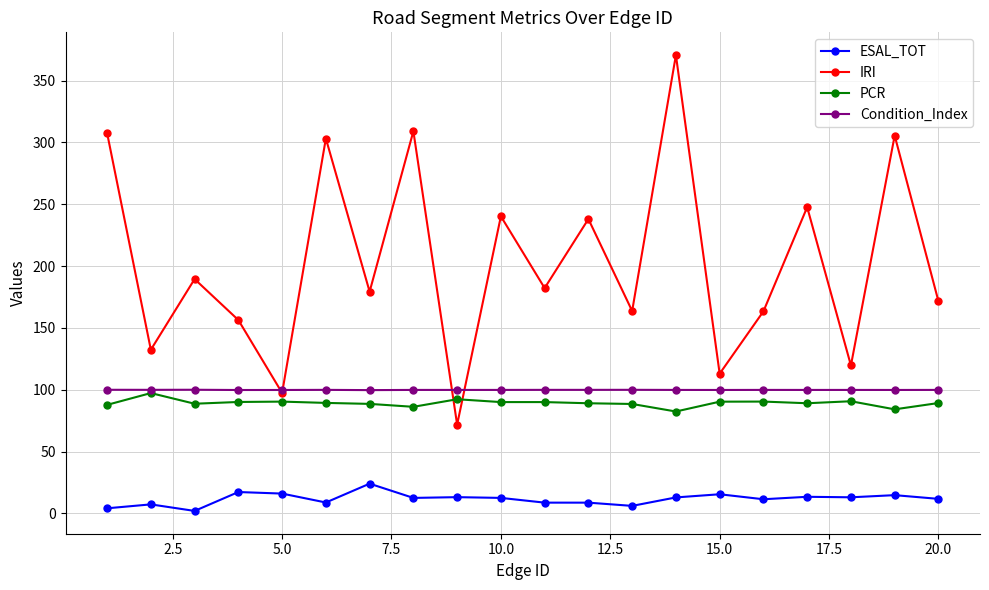

After their last crossing, which series has the higher values: IRI or PCR?

IRI